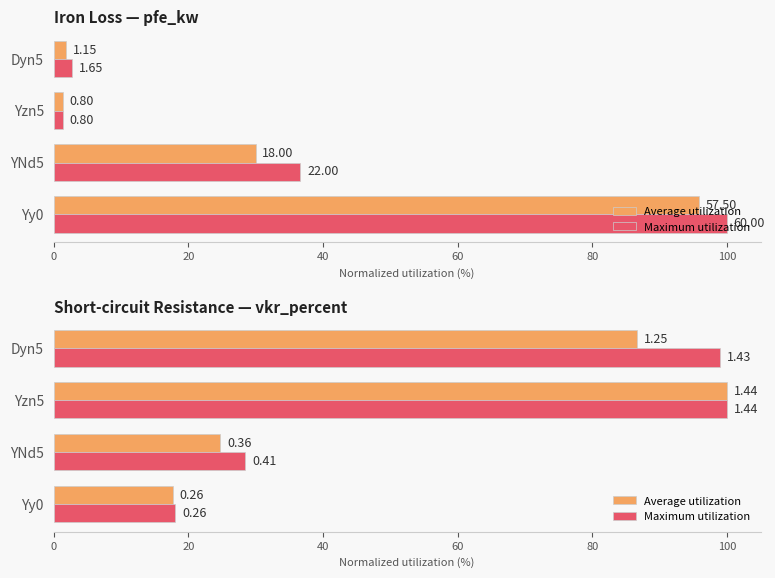

What is the maximum value shown in the chart?

100.0